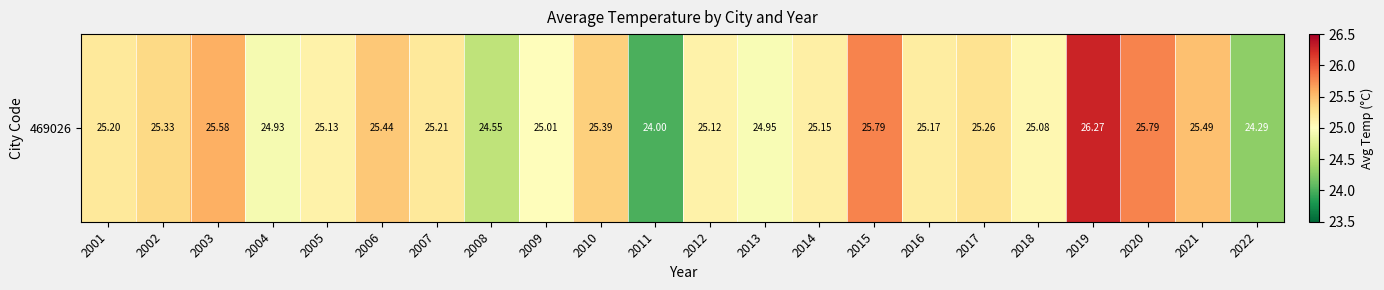

Which label corresponds to the smallest value in the chart?

2011